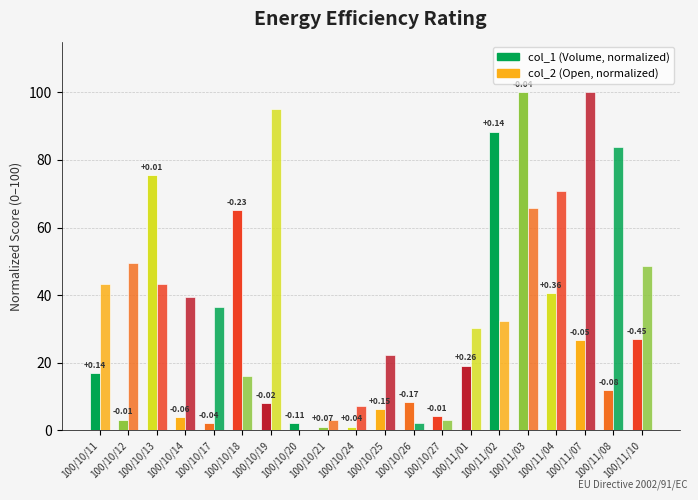

How many groups of bars are there?

20